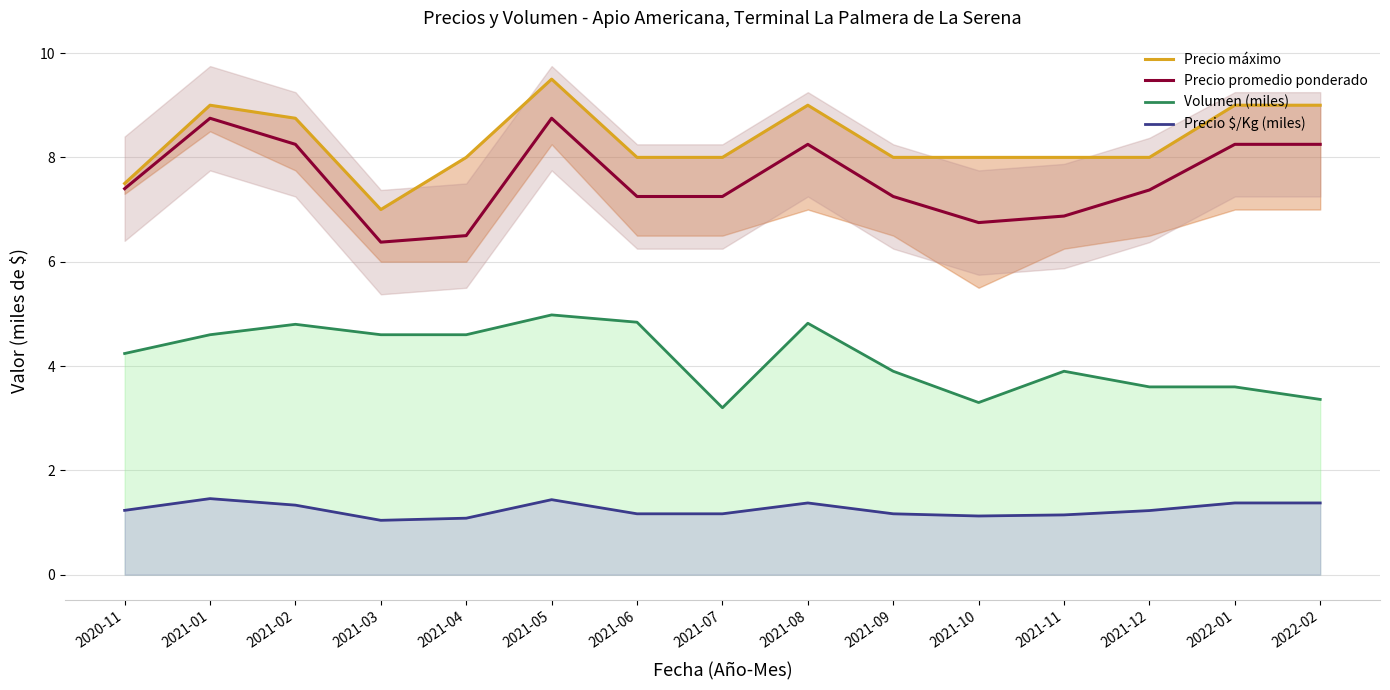

Which series has the largest total across all categories?

Precio máximo